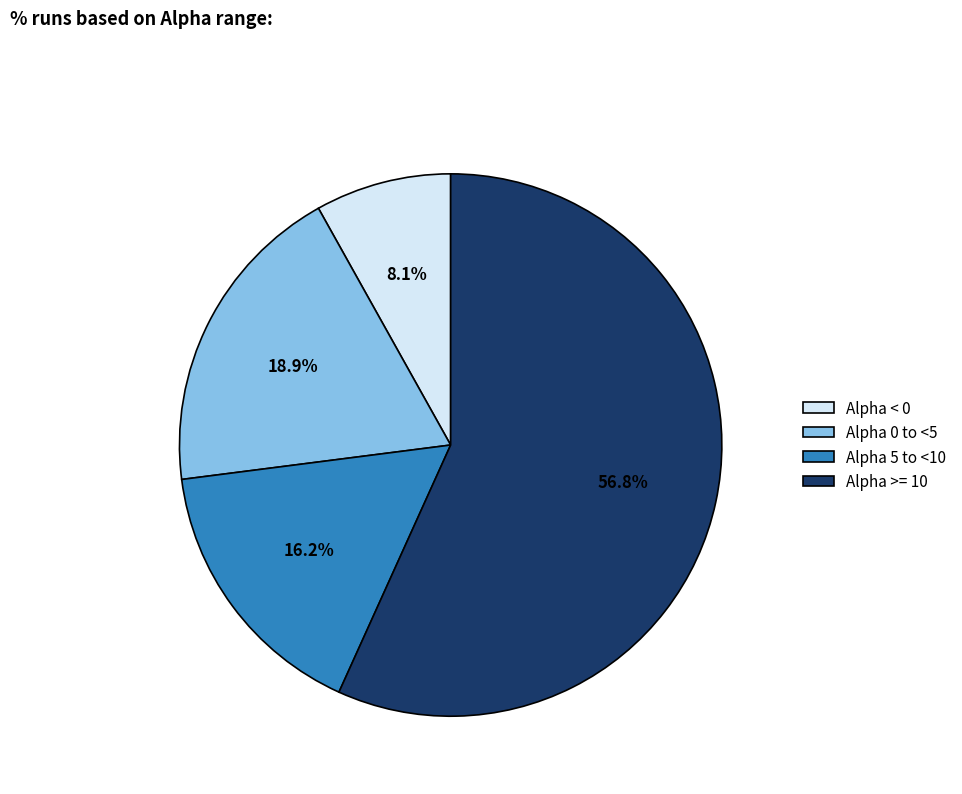

Combined, do Alpha >= 10 and Alpha < 0 account for over 50%?

Yes